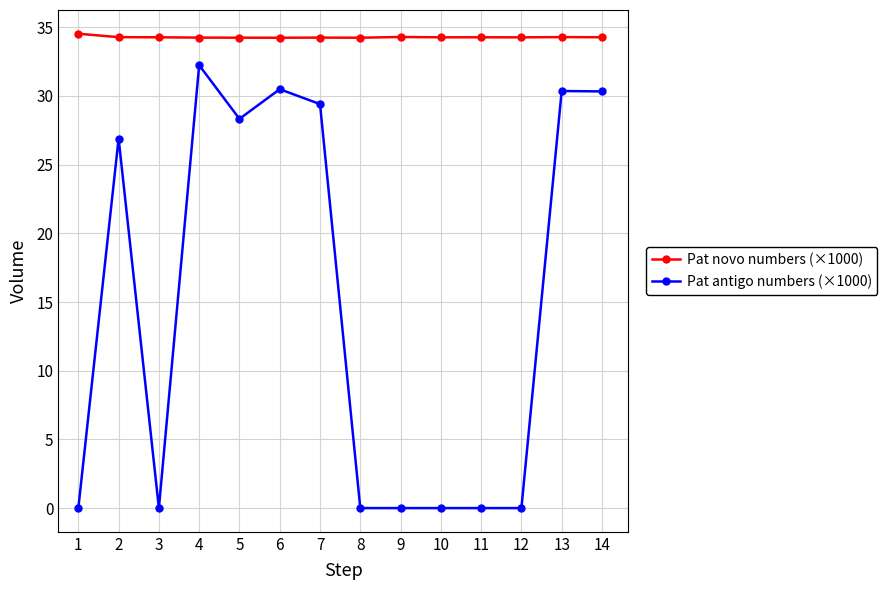

What is the total value across all series at 2?

61.2